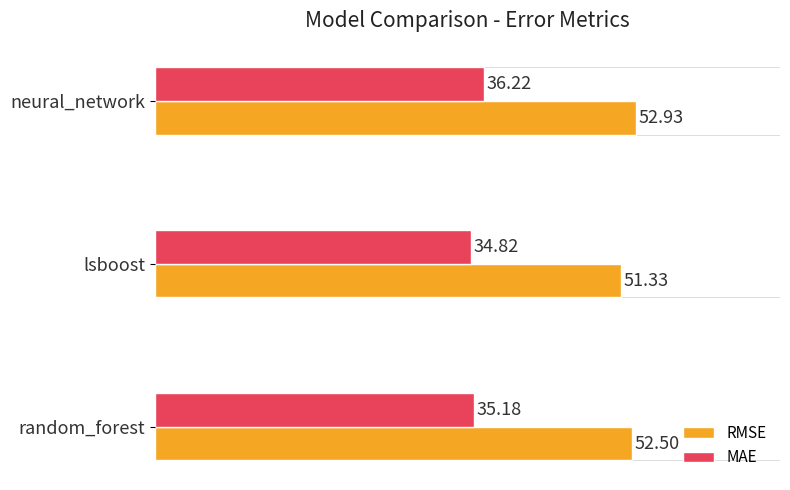

What are all the series names shown in the legend?

RMSE, MAE